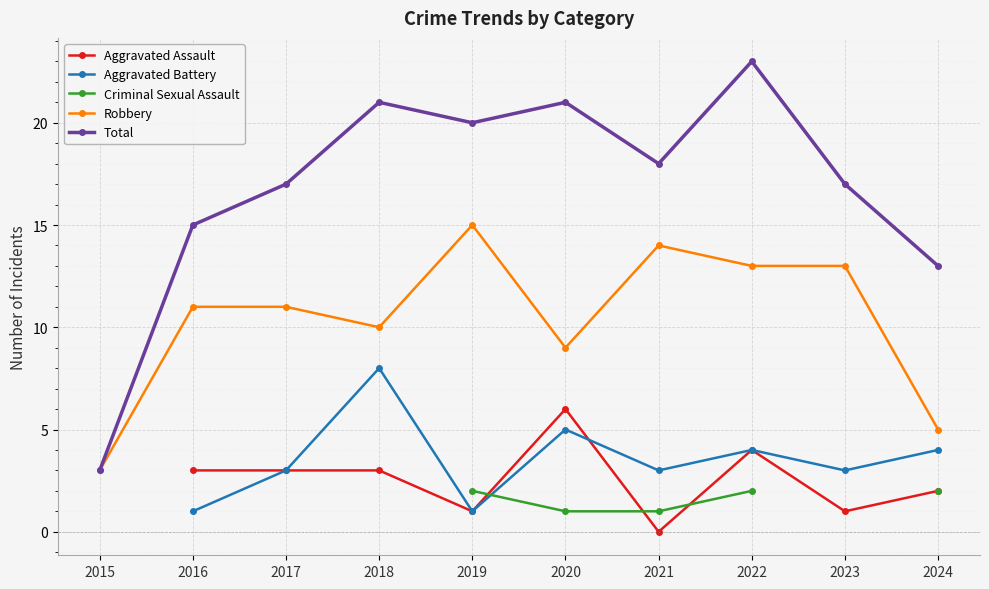

In Aggravated Battery, how many points are lower than both neighbors (excluding endpoints)?

3